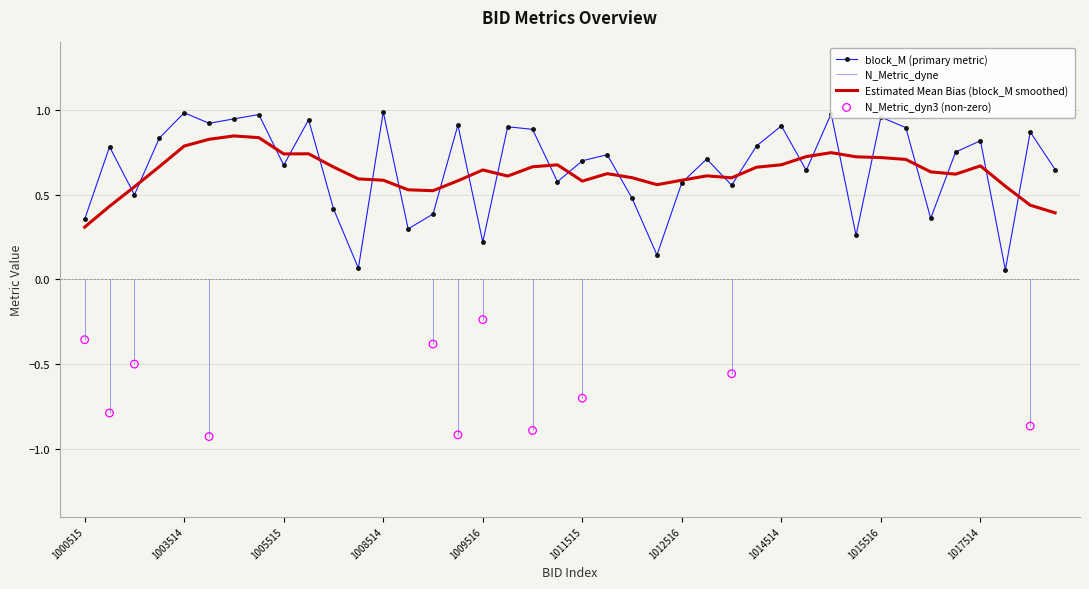

True or false: Estimated Mean Bias (block_M smoothed) has a value of 1.0 at 1017514.

False